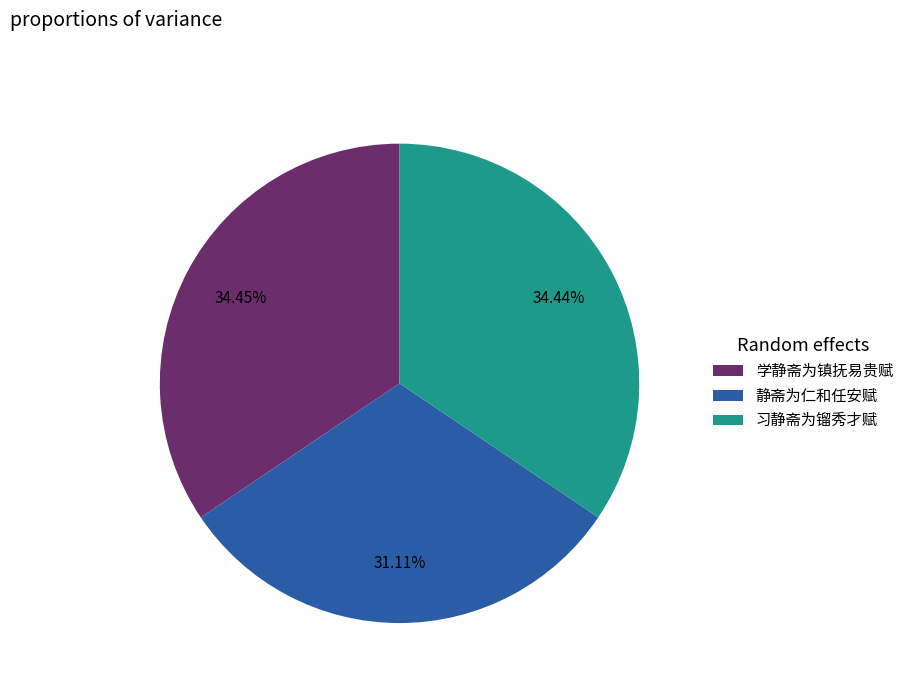

How many segments does this pie chart have?

3